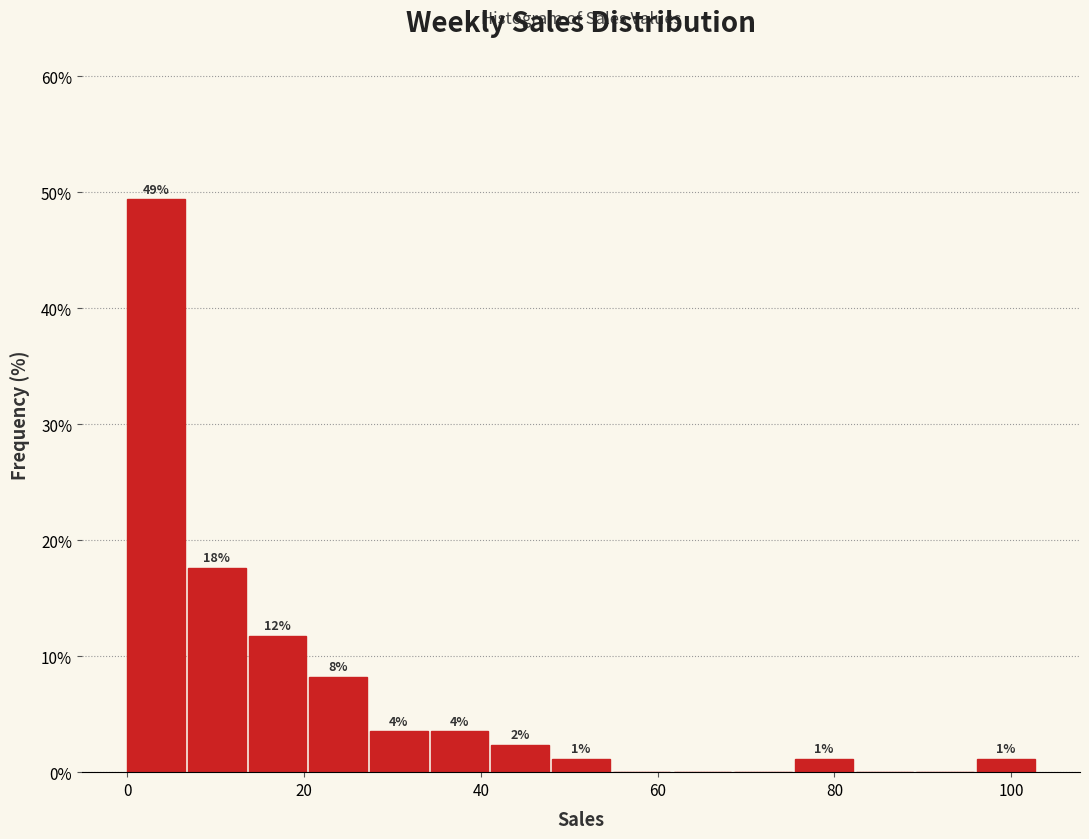

Read against the x-axis, roughly where is the centre of the tallest bar?

4